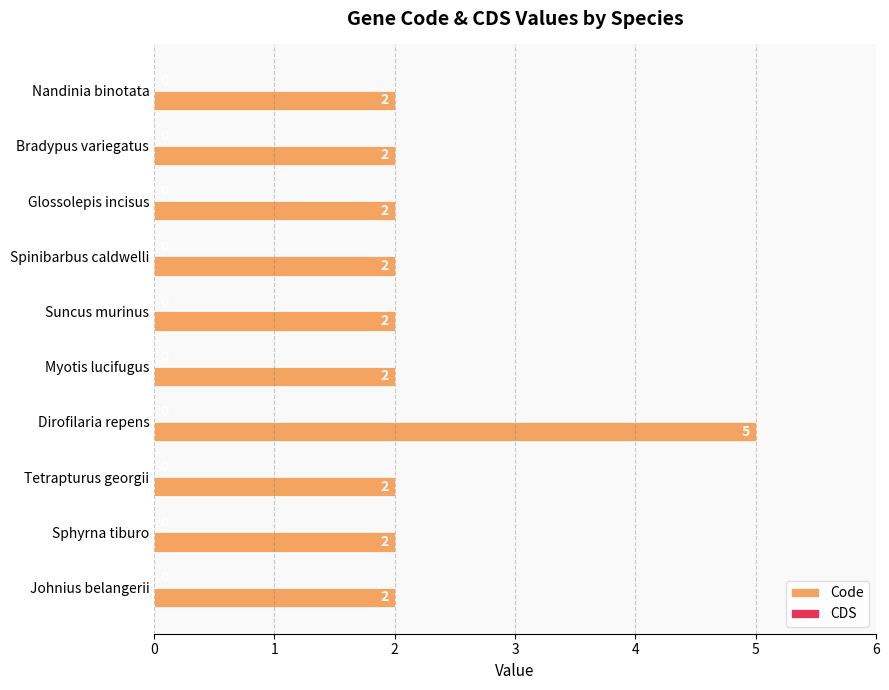

How many bars are there in total?

10